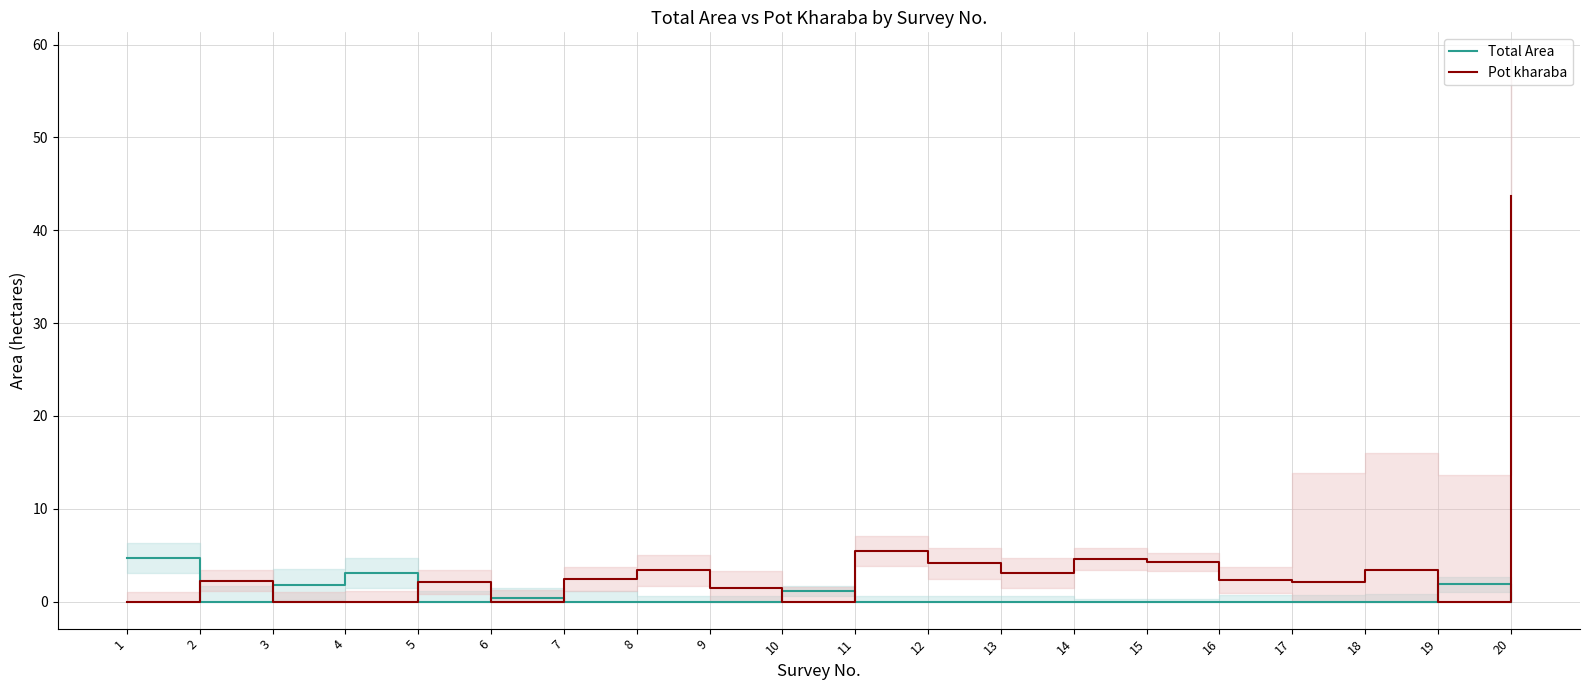

How many times do Total Area and Pot kharaba cross each other?

9